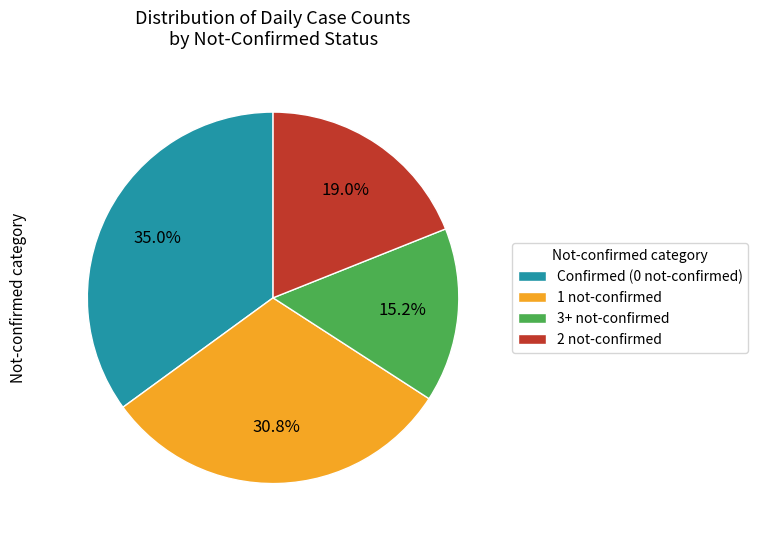

Rank the categories by value from highest to lowest.

Confirmed (0 not-confirmed), 1 not-confirmed, 2 not-confirmed, 3+ not-confirmed